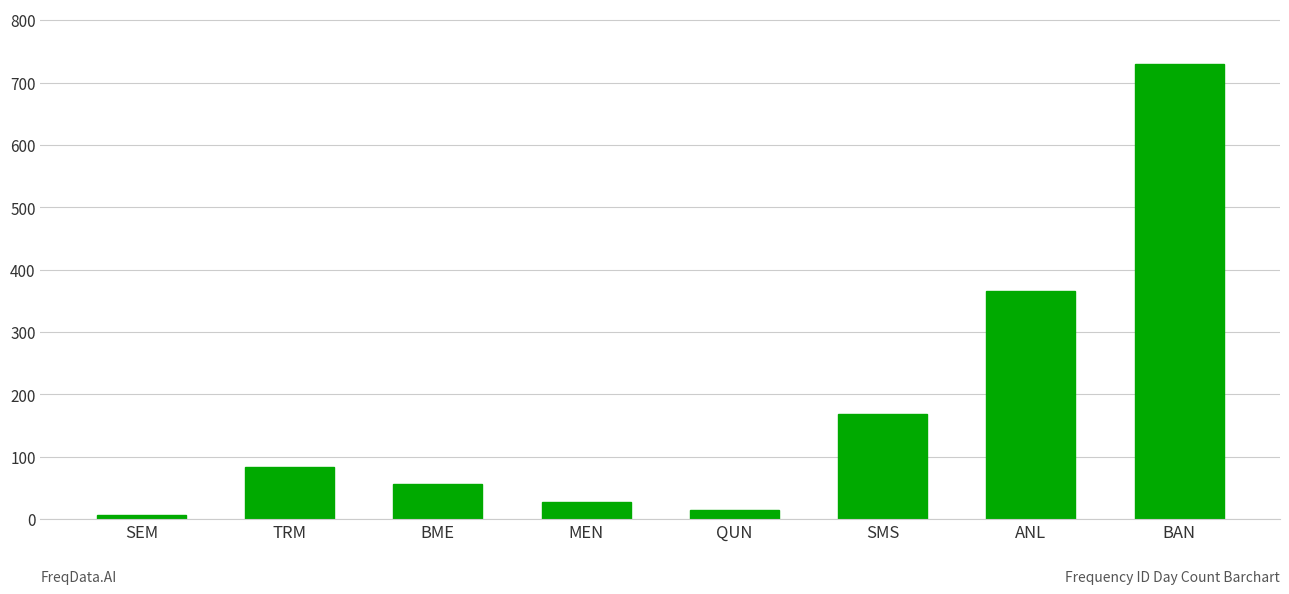

Between ANL and BME, which is larger?

ANL